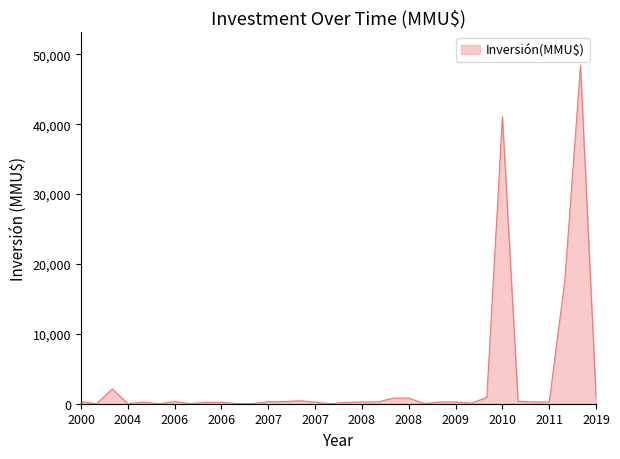

What is the difference between the maximum and minimum values?

48384